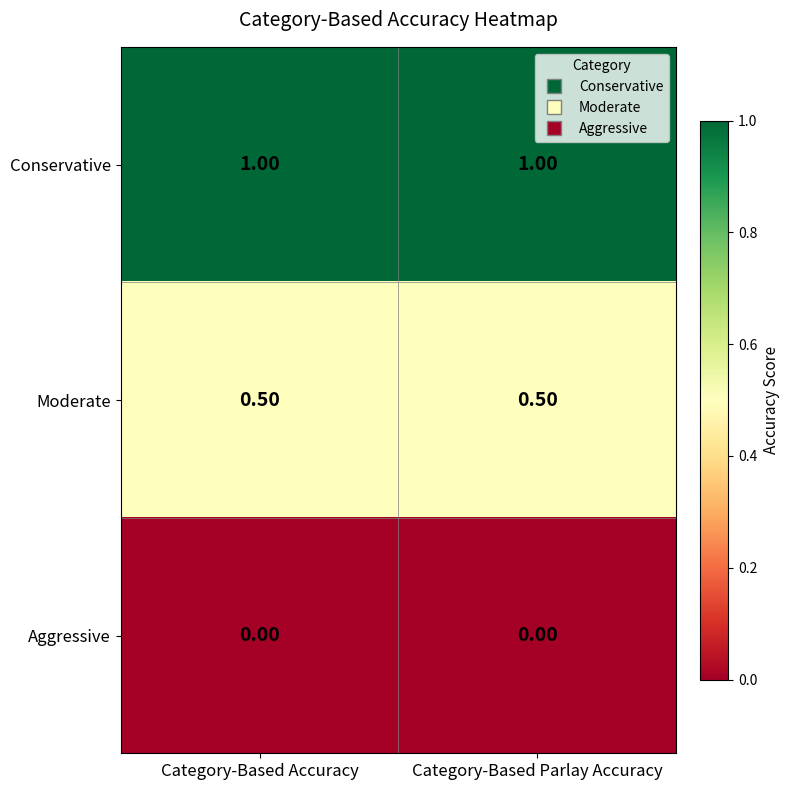

At Category-Based Parlay Accuracy, list the series in order from smallest to largest.

Aggressive, Moderate, Conservative